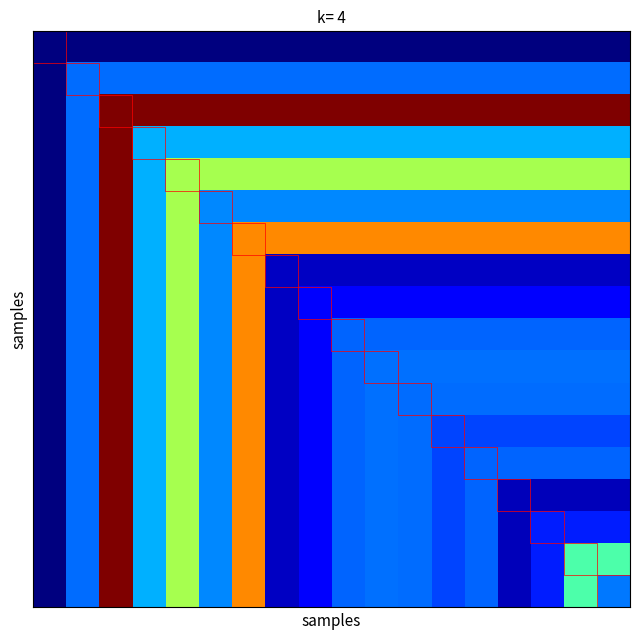

Which category has the highest value across all series?

2